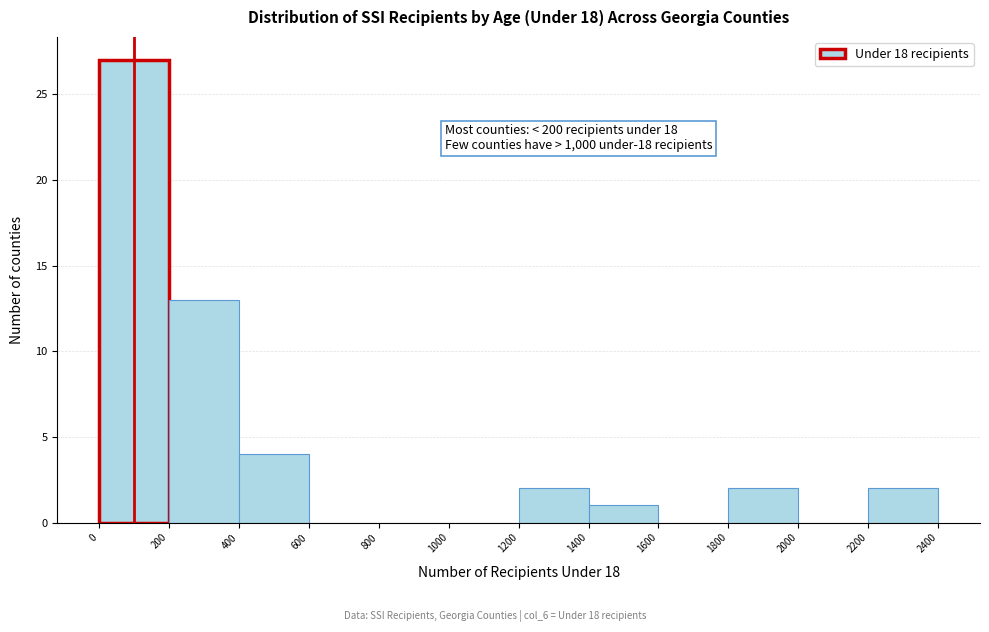

Over which range of the x-axis is the bar tallest?

0 to 200